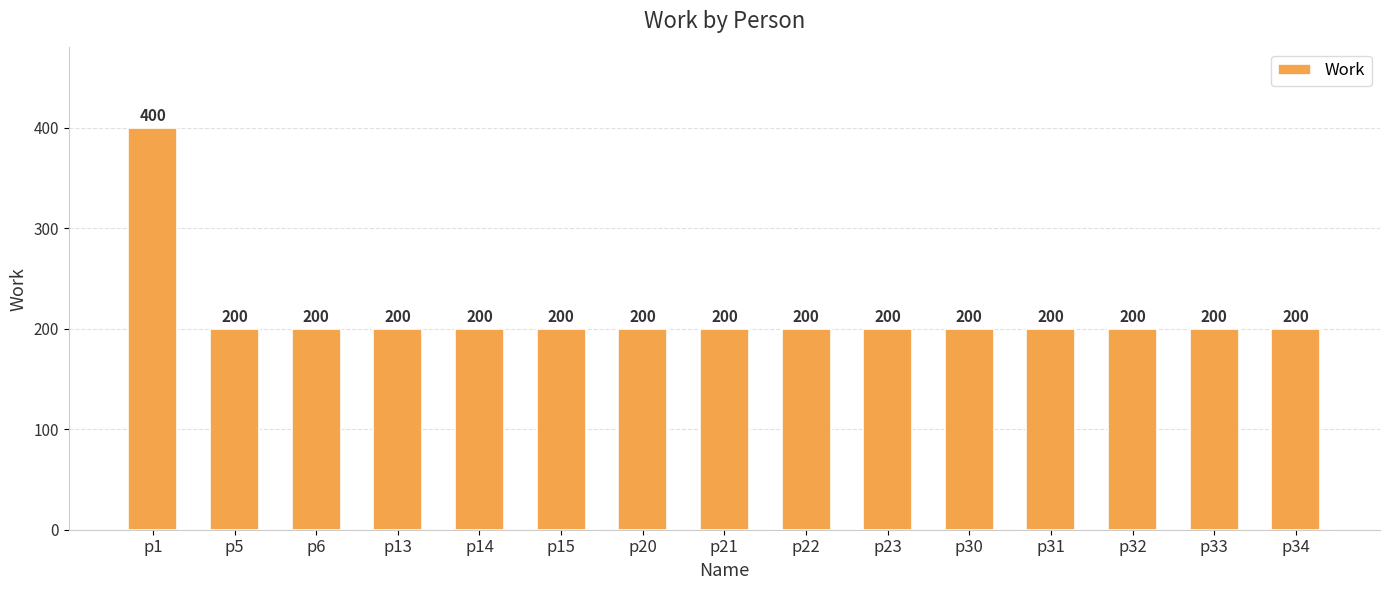

At which category does the chart reach its peak across all series?

p1